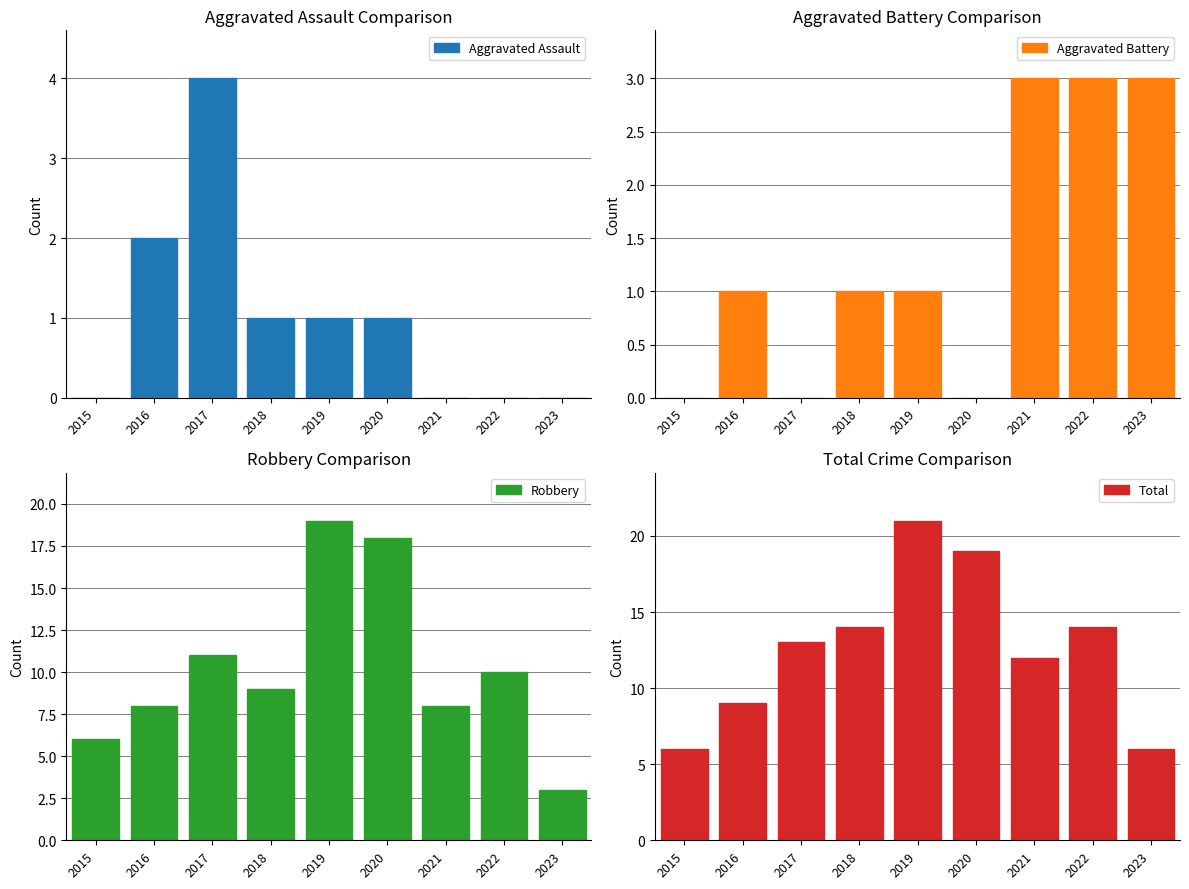

What is the value of the Total bar at the 4th from the left?

14